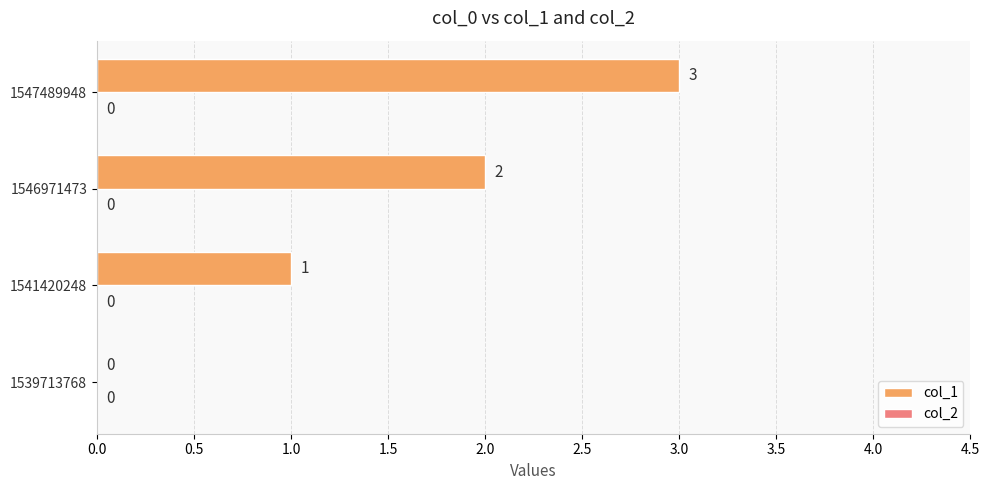

What is the change in value from 1539713768 to 1541420248?

+1